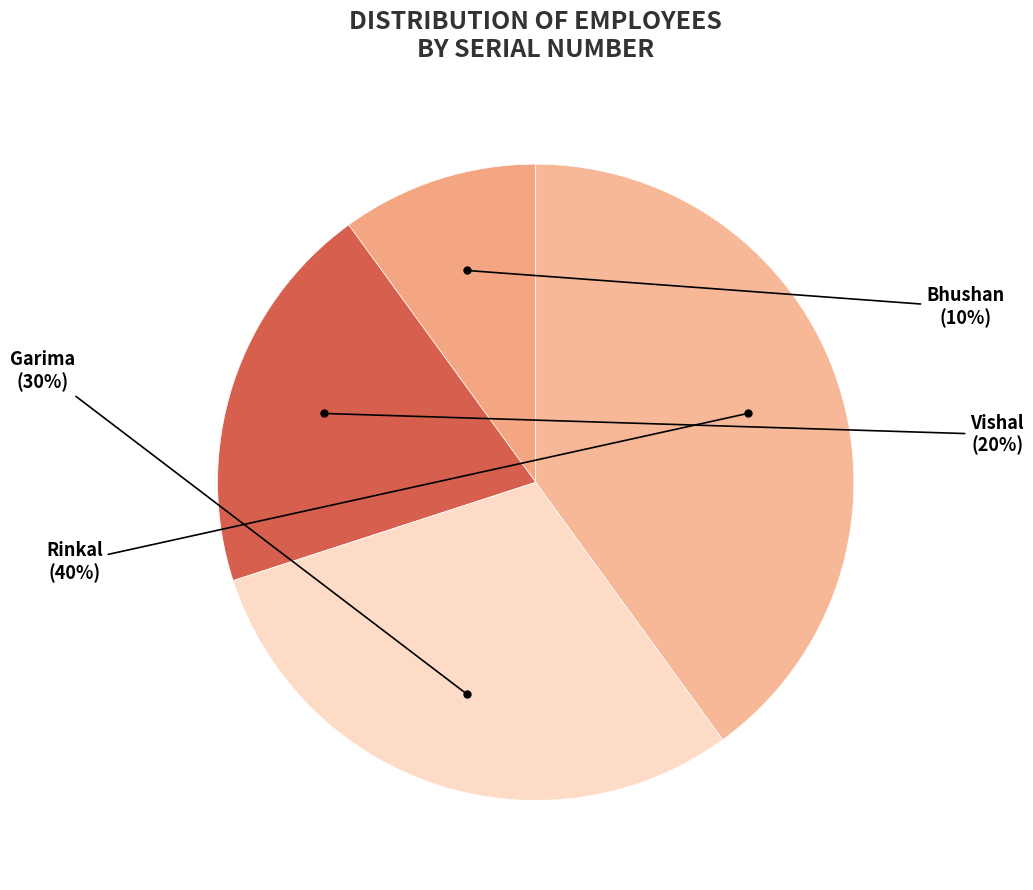

How many slices are in this pie chart?

4